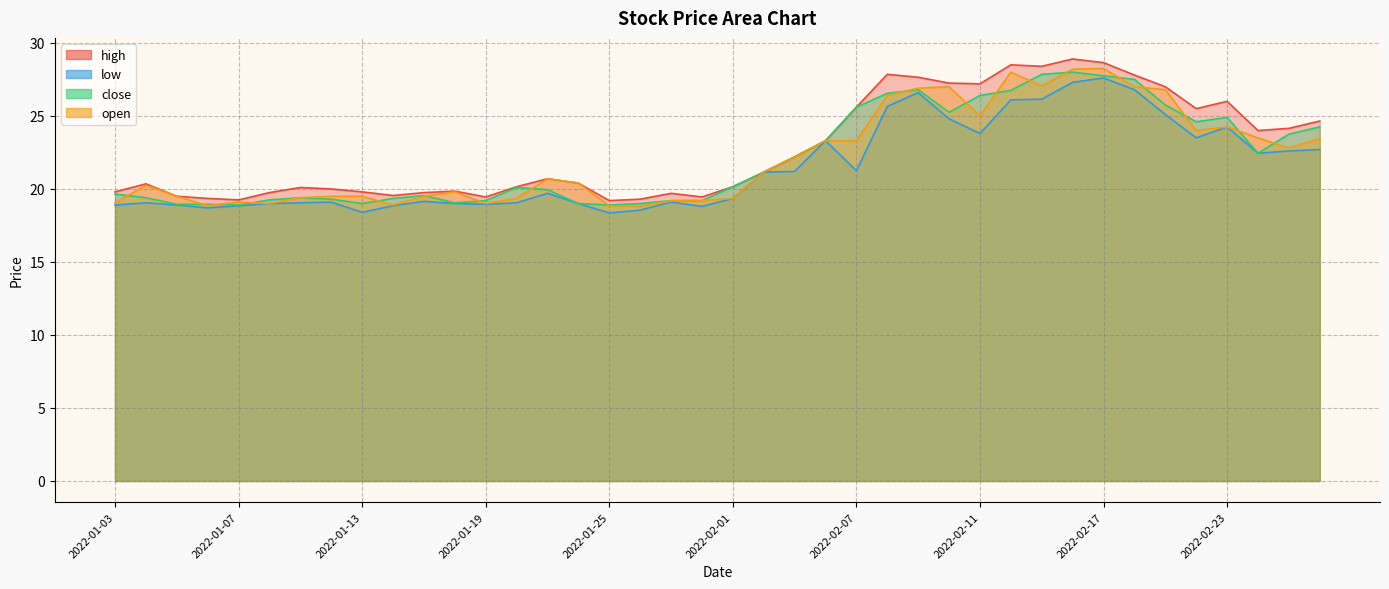

How many interior local peaks does the high series have?

9